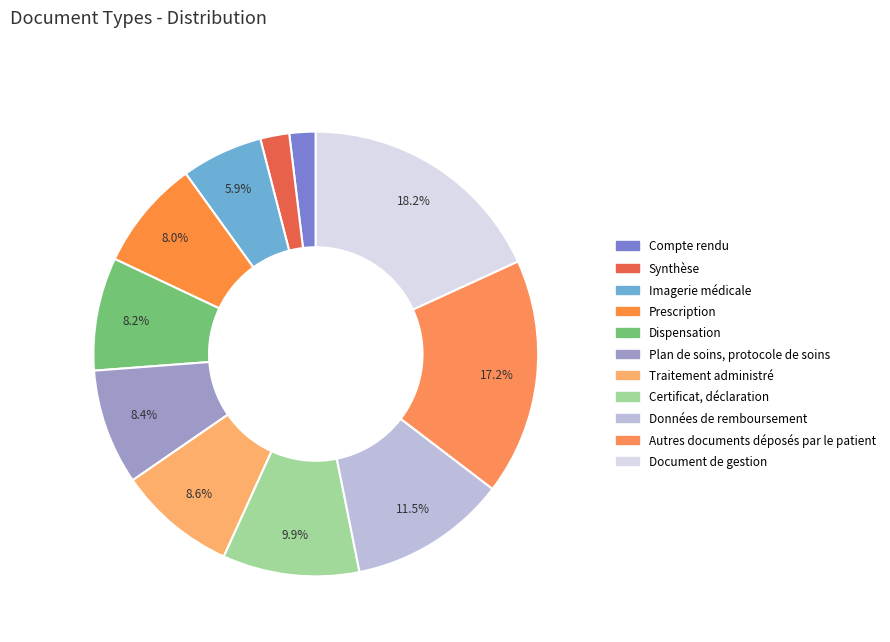

Is it true that Plan de soins, protocole de soins is 1% of the pie?

False